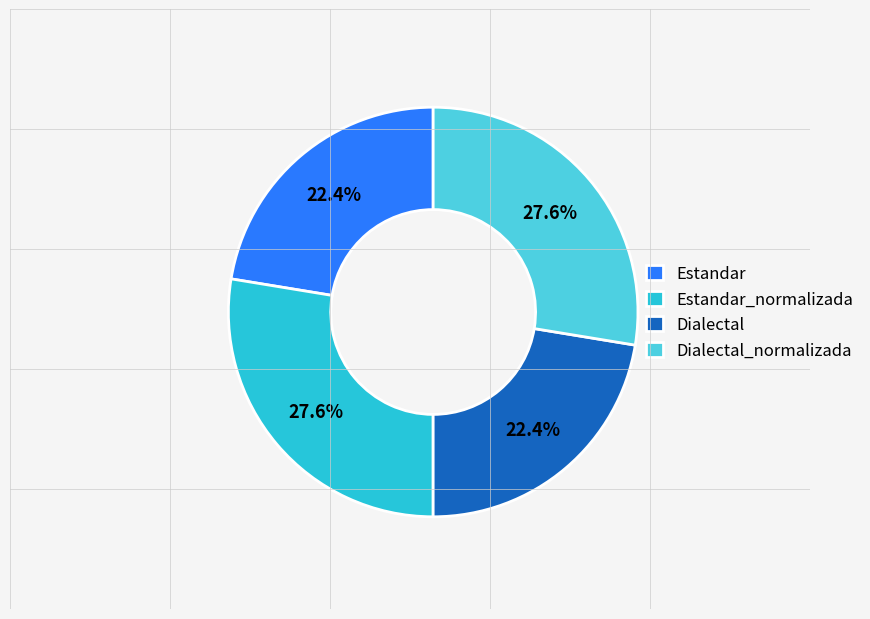

The Dialectal_normalizada slice represents 28% of the pie. True or false?

True